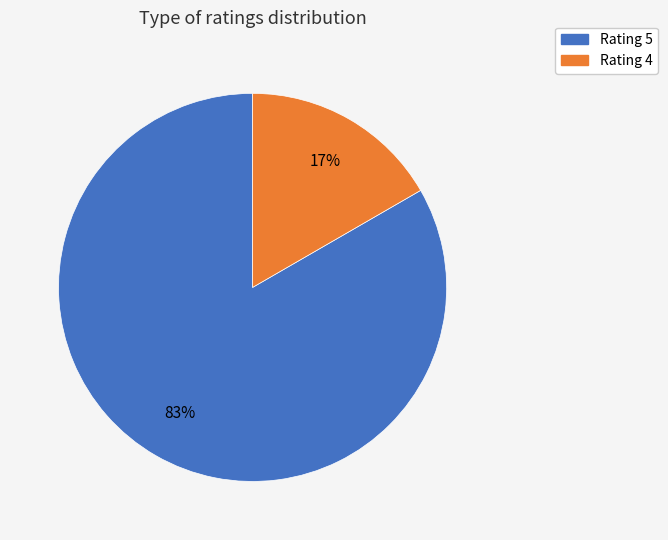

Is there any slice that represents more than half of the pie?

Yes